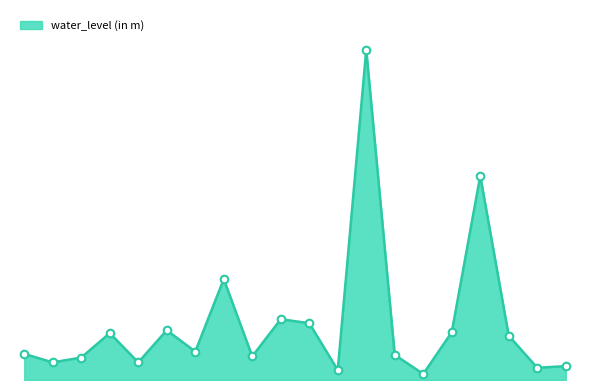

Is this an area chart (filled region under the line)?

Yes